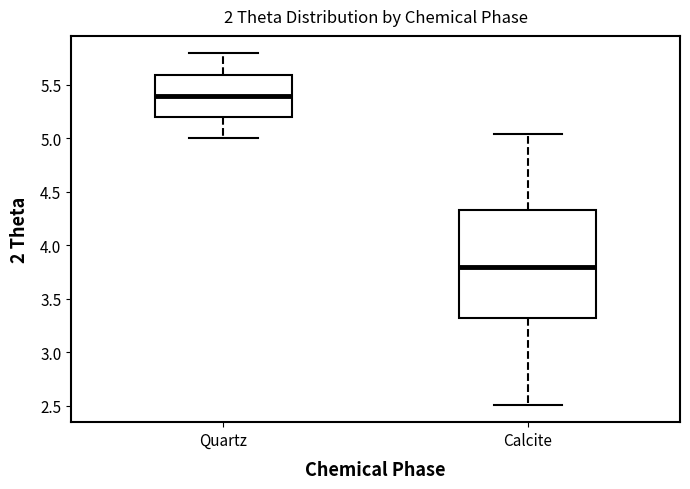

Reading left to right, transcribe this box plot: for each box, give where its median line is, the range the box spans, and where its two whiskers end, as read against the y-axis. The values are not printed on the chart, so give them approximately, as read against the axis.

Quartz: median 5.40, box 5.20 to 5.60, whiskers 5.00 to 5.80
Calcite: median 3.80, box 3.30 to 4.35, whiskers 2.50 to 5.05